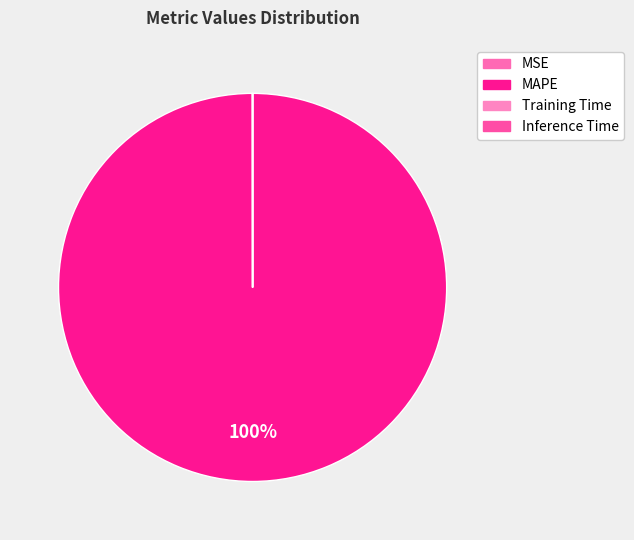

How many segments does this pie chart have?

4